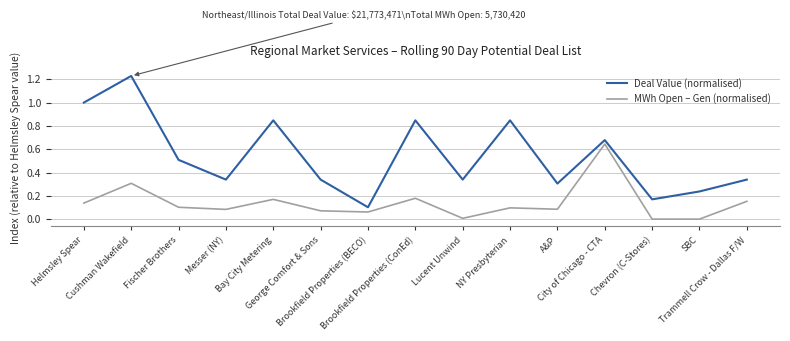

What are all the series names shown in the legend?

Deal Value (normalised), MWh Open – Gen (normalised)